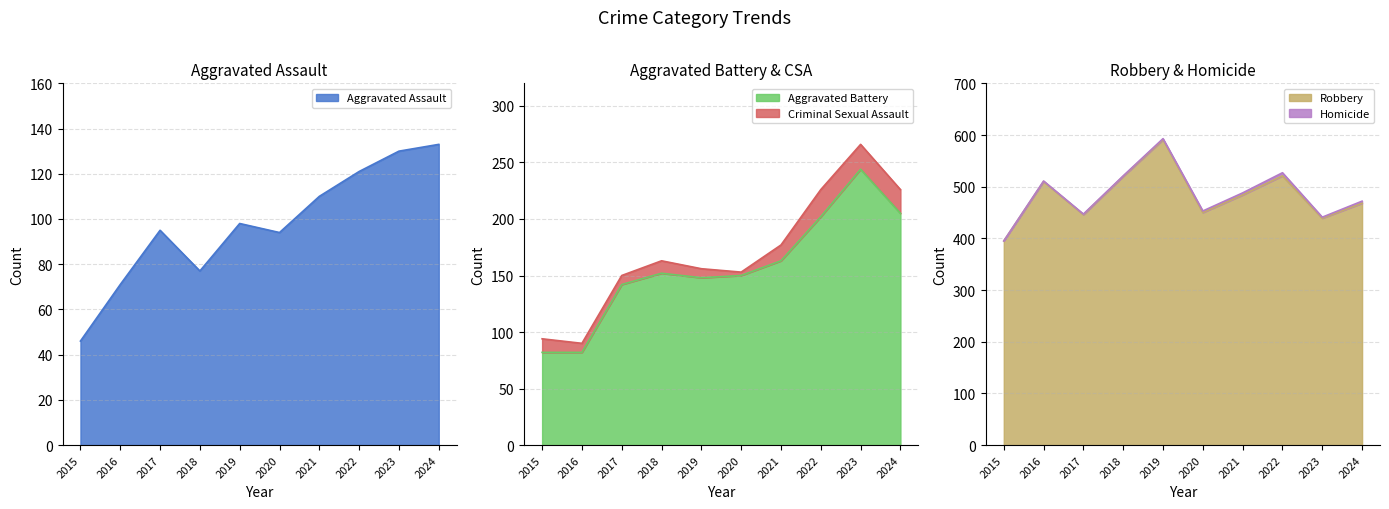

Is the value of Aggravated Battery at 2022 greater than the value of Robbery at 2018?

No